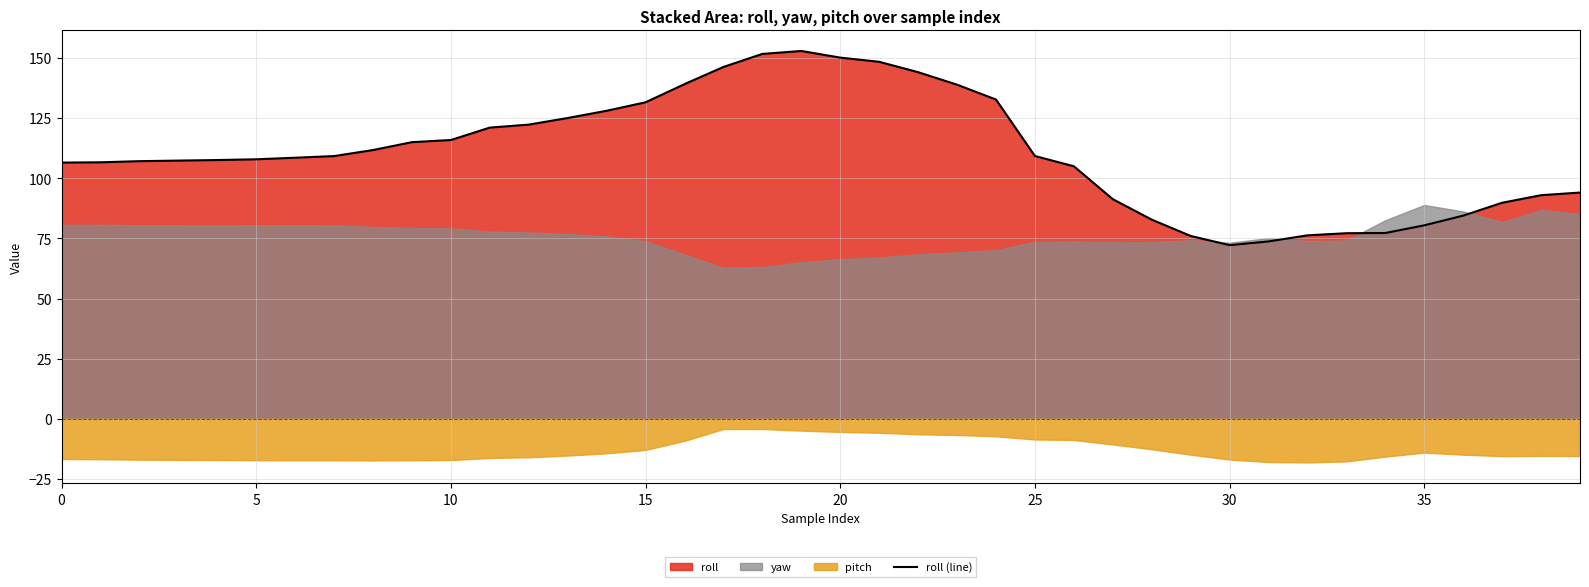

How many data points are above 108?

20